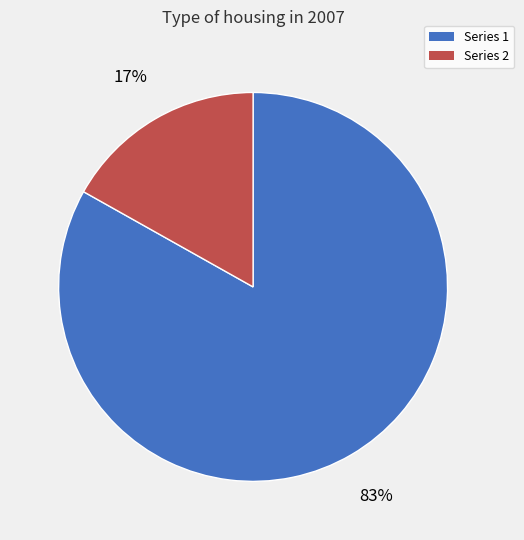

True or false: Series 1 accounts for 69% of the total.

False